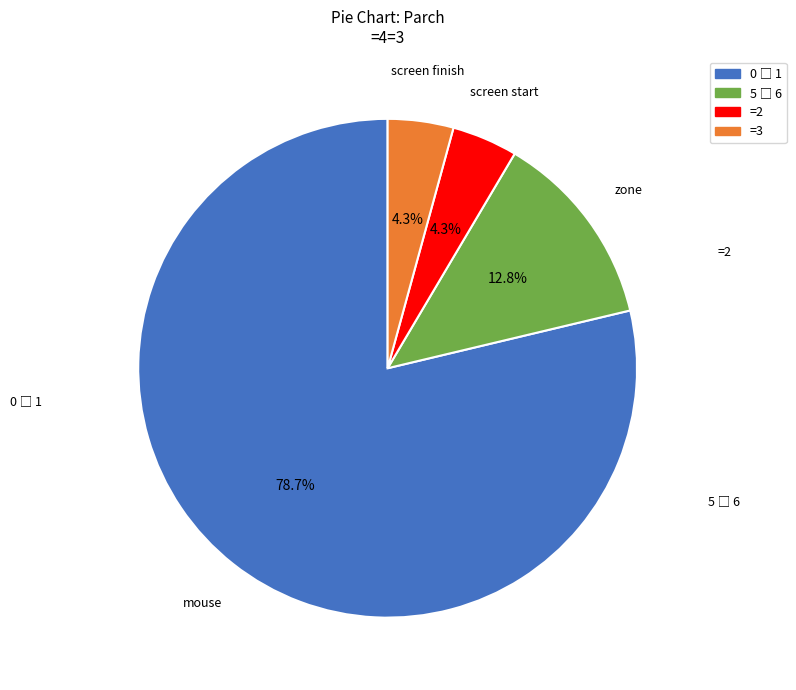

Does any single category account for the majority?

Yes